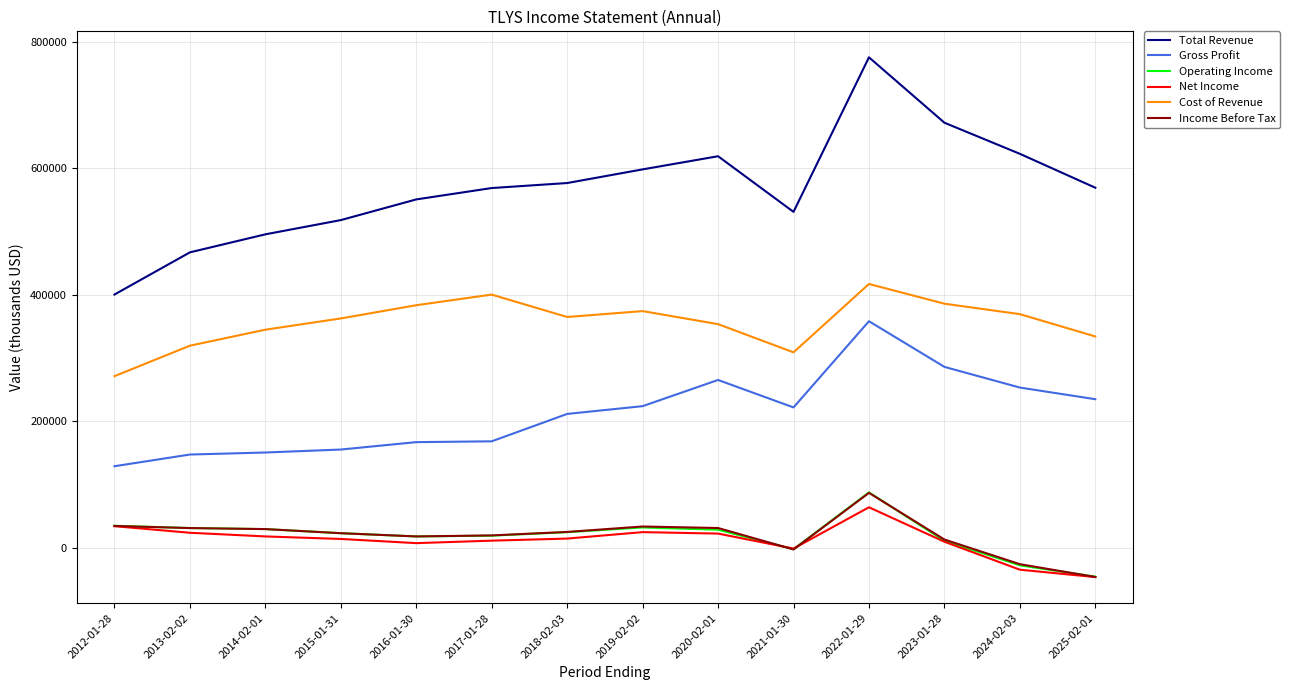

Which series has the widest spread of values?

Total Revenue